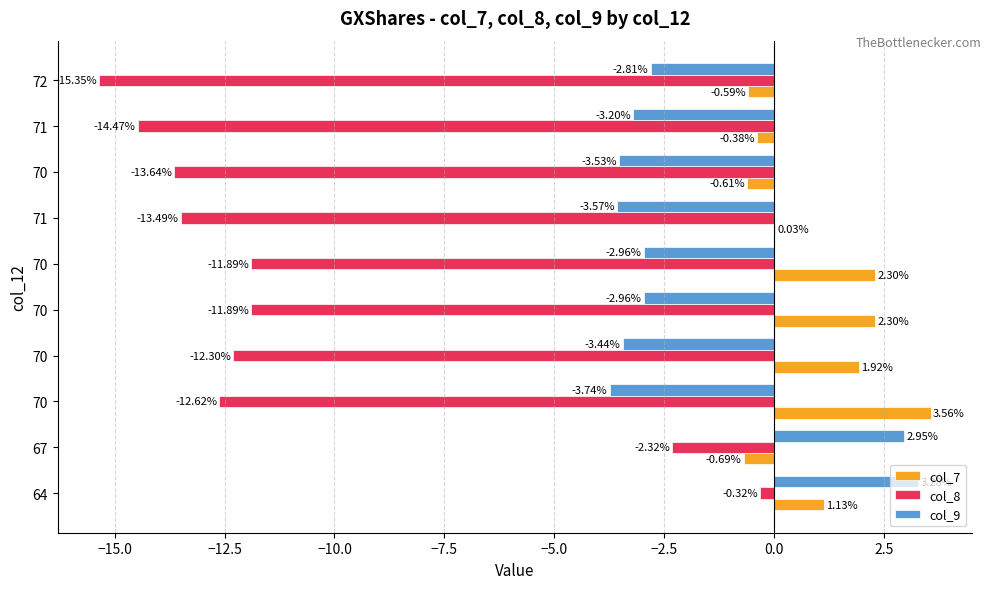

How many positive values does the col_9 series have?

2